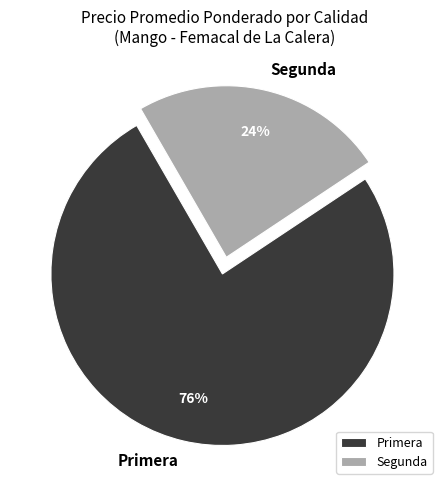

To the nearest percent, what percentage of the pie is Segunda?

24%